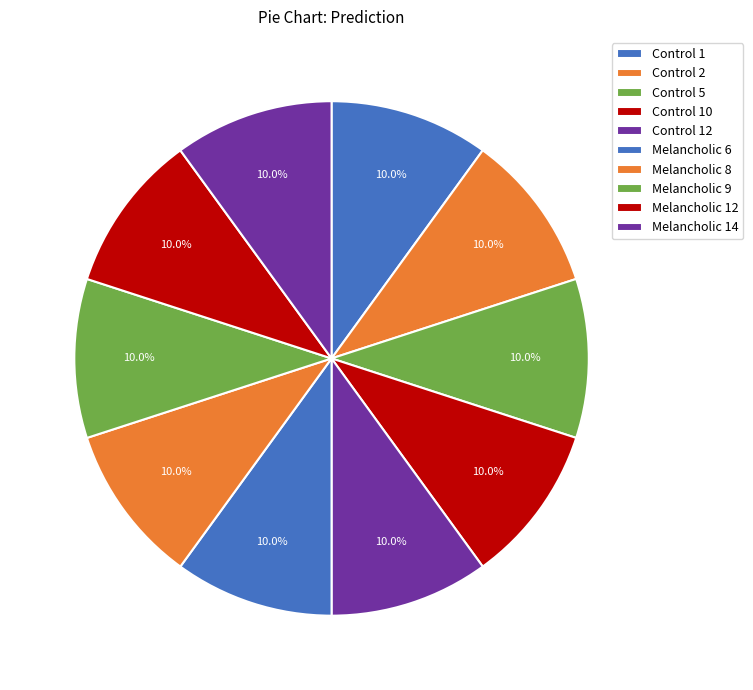

The Melancholic 9 slice represents 17% of the pie. True or false?

False